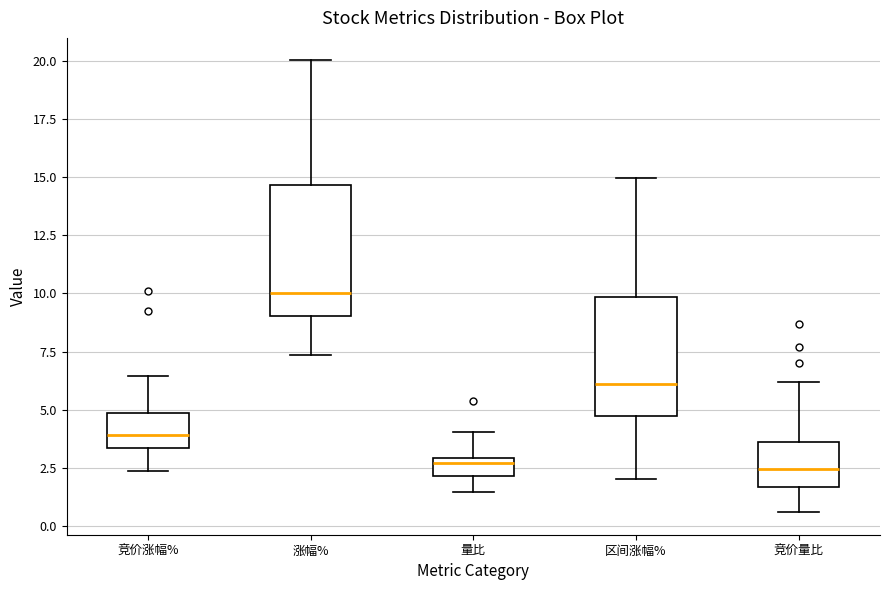

Reading left to right, read every box against the y-axis: the position of its median line, the range the box covers, and the ends of its whiskers. The values are not printed on the chart, so give them approximately, as read against the axis.

竞价涨幅%: median 4.0, box 3.5 to 5.0, whiskers 2.5 to 6.5
涨幅%: median 10.0, box 9.0 to 14.5, whiskers 7.5 to 20.0
量比: median 2.5, box 2.0 to 3.0, whiskers 1.5 to 4.0
区间涨幅%: median 6.0, box 4.5 to 10.0, whiskers 2.0 to 15.0
竞价量比: median 2.5, box 1.5 to 3.5, whiskers 0.5 to 6.0